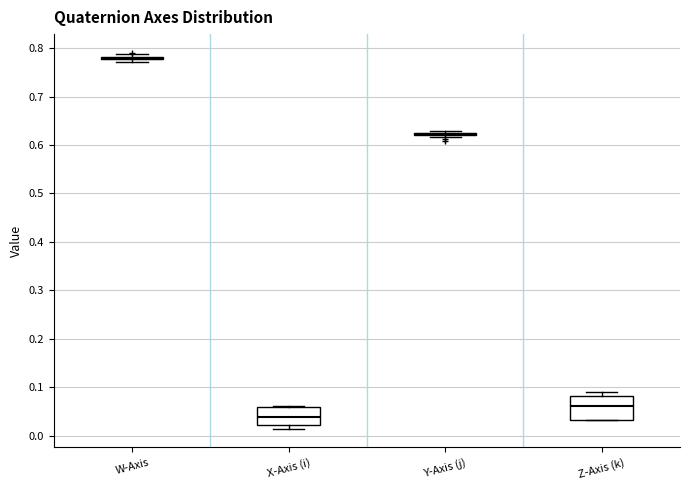

Where is the upper edge of the box for Z-Axis (k) on the y-axis? The values are not printed on the chart, so give them approximately, as read against the axis.

0.08